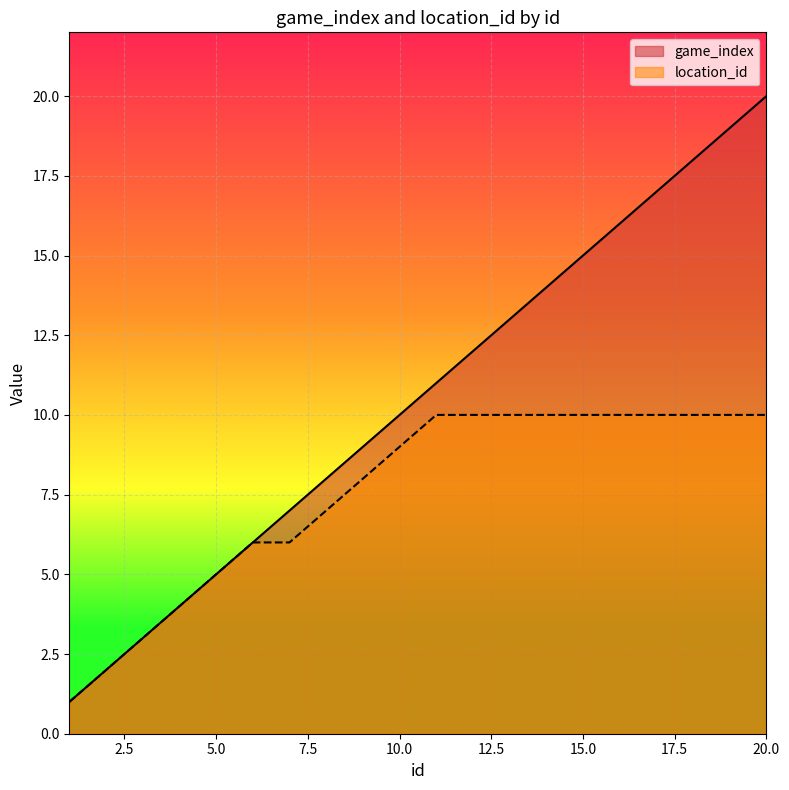

What is the average value of the location_id series?

8